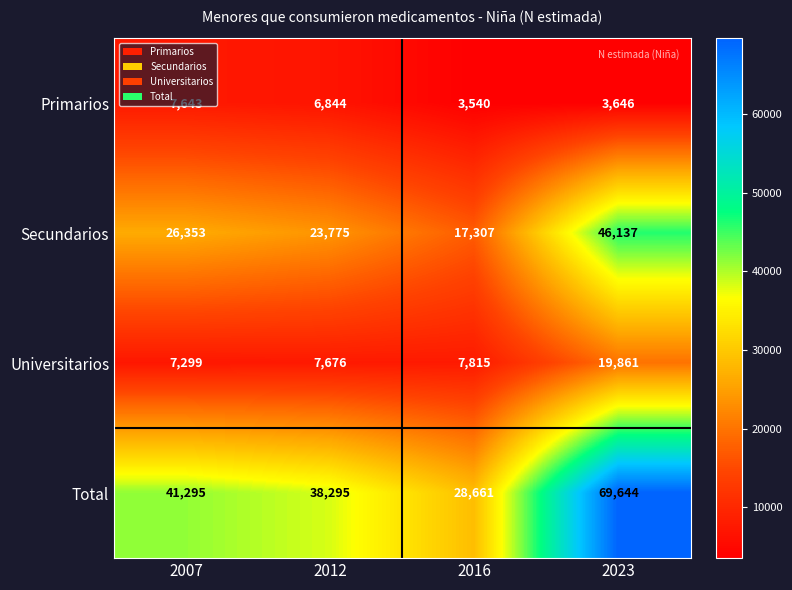

At which label is Secundarios closest to 31722?

2007